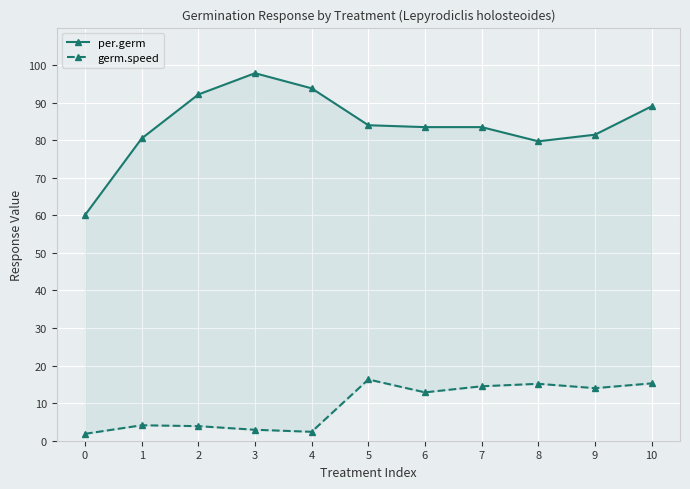

Read the germ.speed value at 6.

12.9